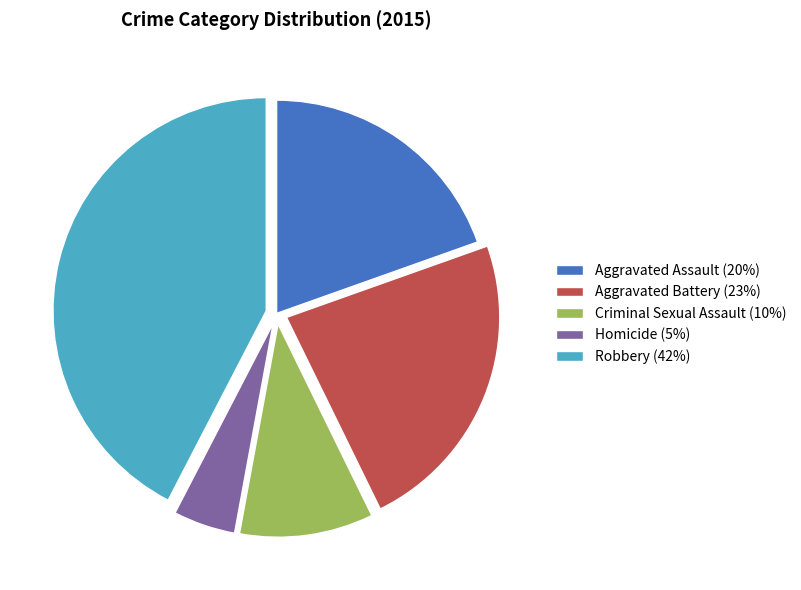

Between Aggravated Battery (23%) and Robbery (42%), which is larger?

Robbery (42%)